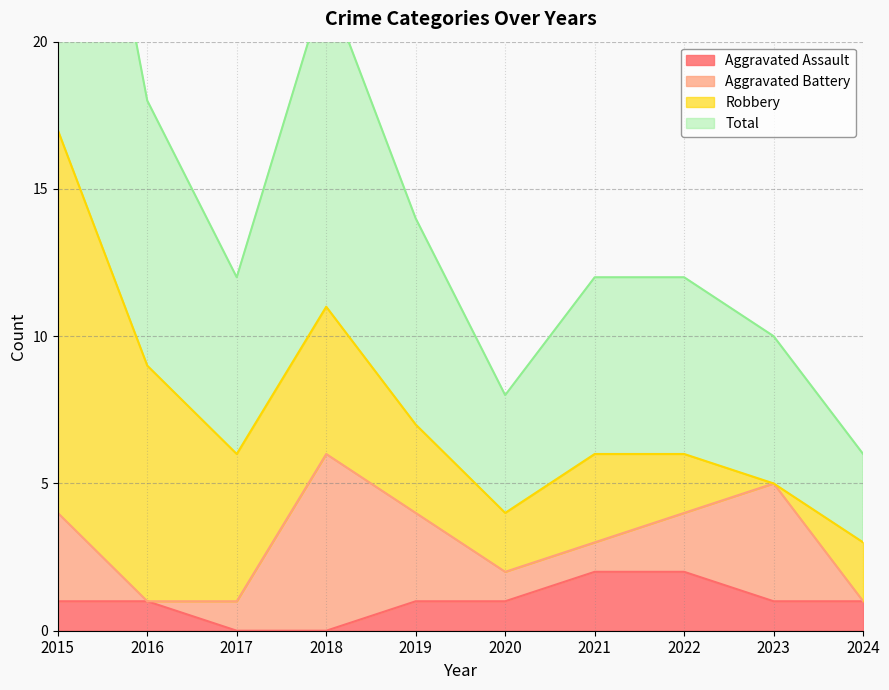

Is it true that Aggravated Assault equals 3 at 2022?

False